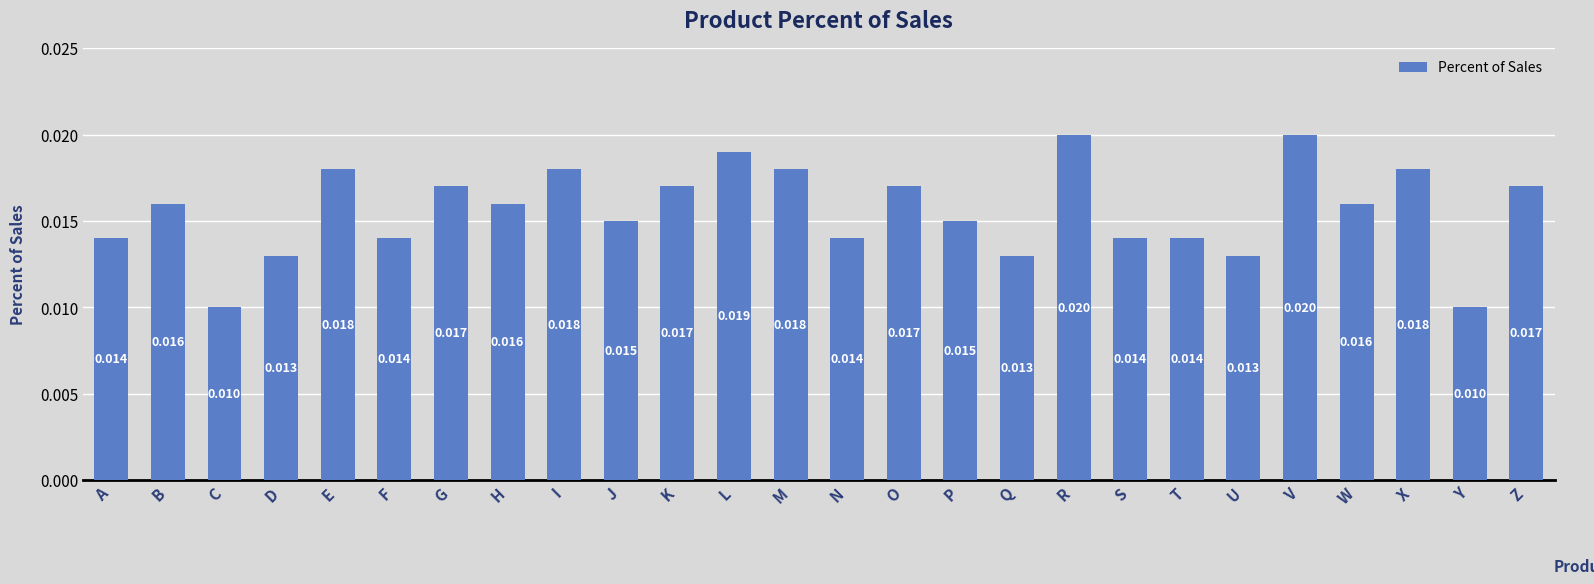

Which has a higher value, Z or T?

Z